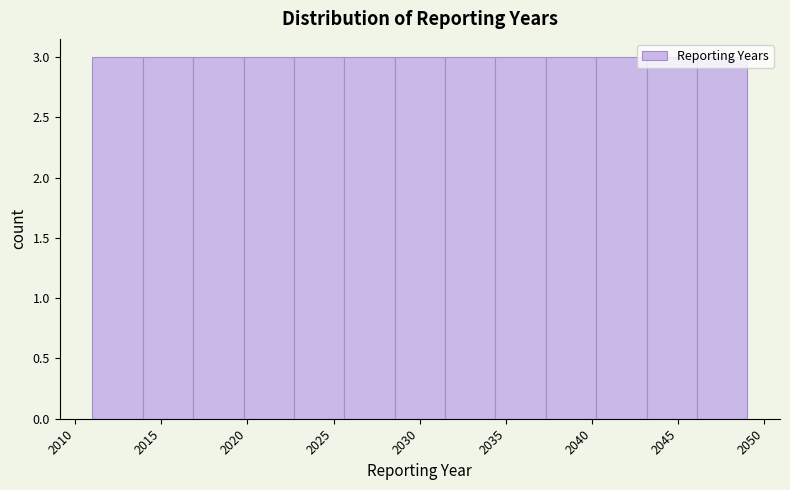

Reading left to right, list every bar in this chart as the range it spans on the x-axis followed by its height. Neither the bar edges nor the heights are printed on the chart, so give them approximately, as read against the axes.

2011.0 to 2014.0: 3
2014.0 to 2017.0: 3
2017.0 to 2020.0: 3
2020.0 to 2022.5: 3
2022.5 to 2025.5: 3
2025.5 to 2028.5: 3
2028.5 to 2031.5: 3
2031.5 to 2034.5: 3
2034.5 to 2037.5: 3
2037.5 to 2040.0: 3
2040.0 to 2043.0: 3
2043.0 to 2046.0: 3
2046.0 to 2049.0: 3